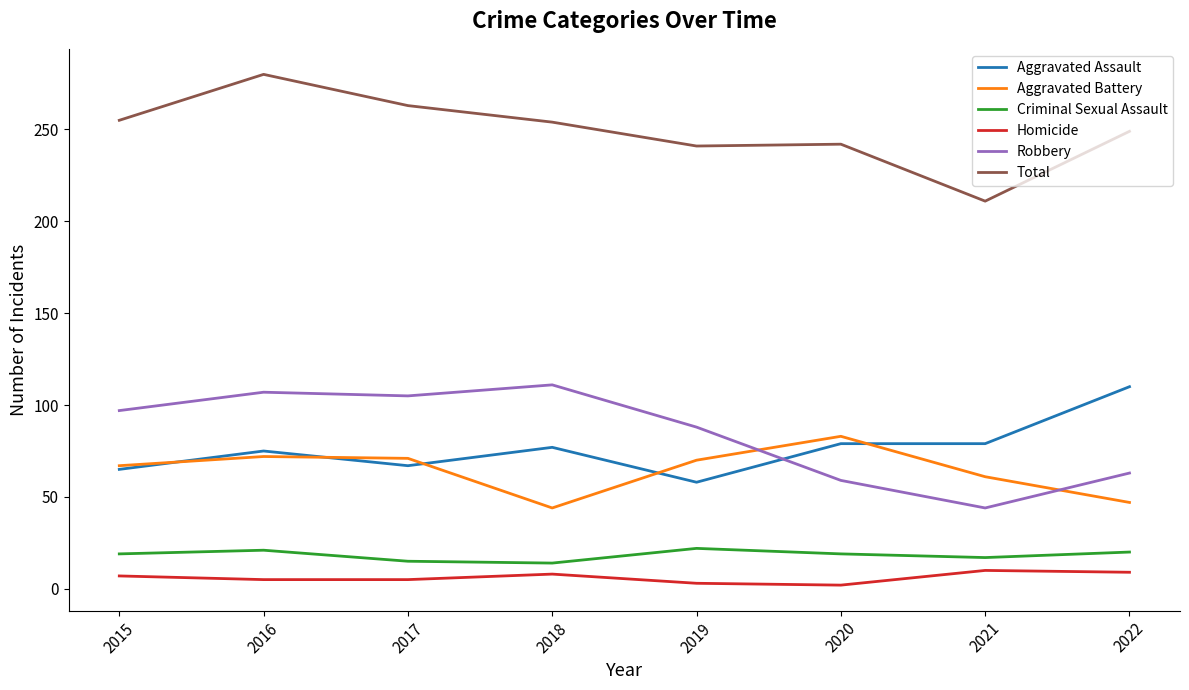

Which series has the largest total across all categories?

Total